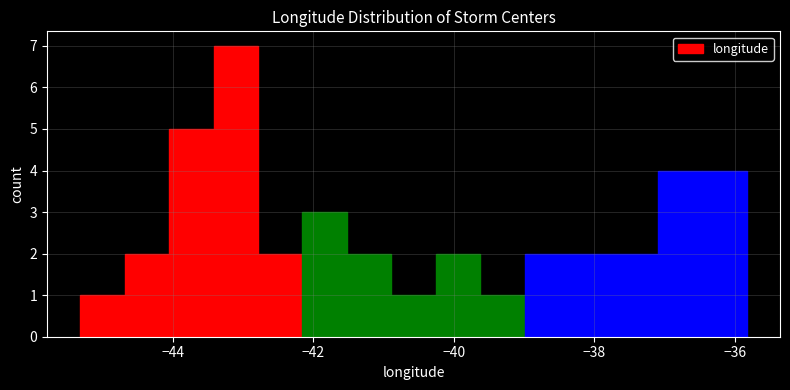

Around what value on the x-axis is the tallest bar? Give the approximate position of its centre, as read against the axis.

-43.2